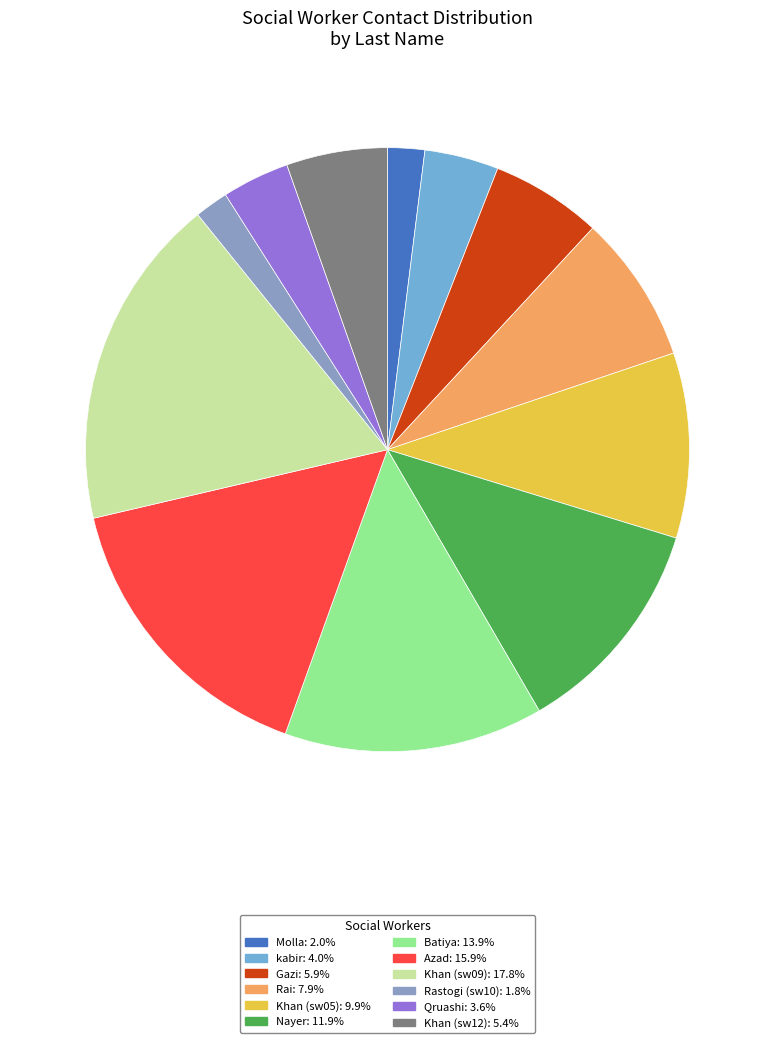

To the nearest percent, what percentage of the pie is Nayer?

12%